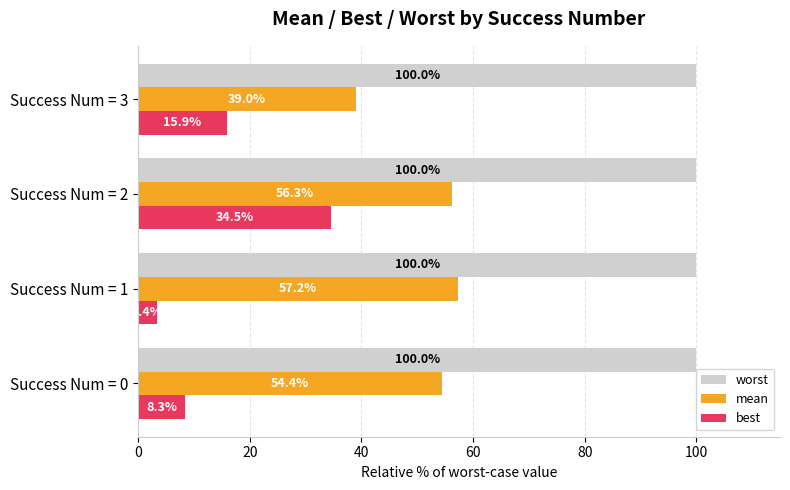

The value of mean at Success Num = 3 is 39.0. True or false?

True